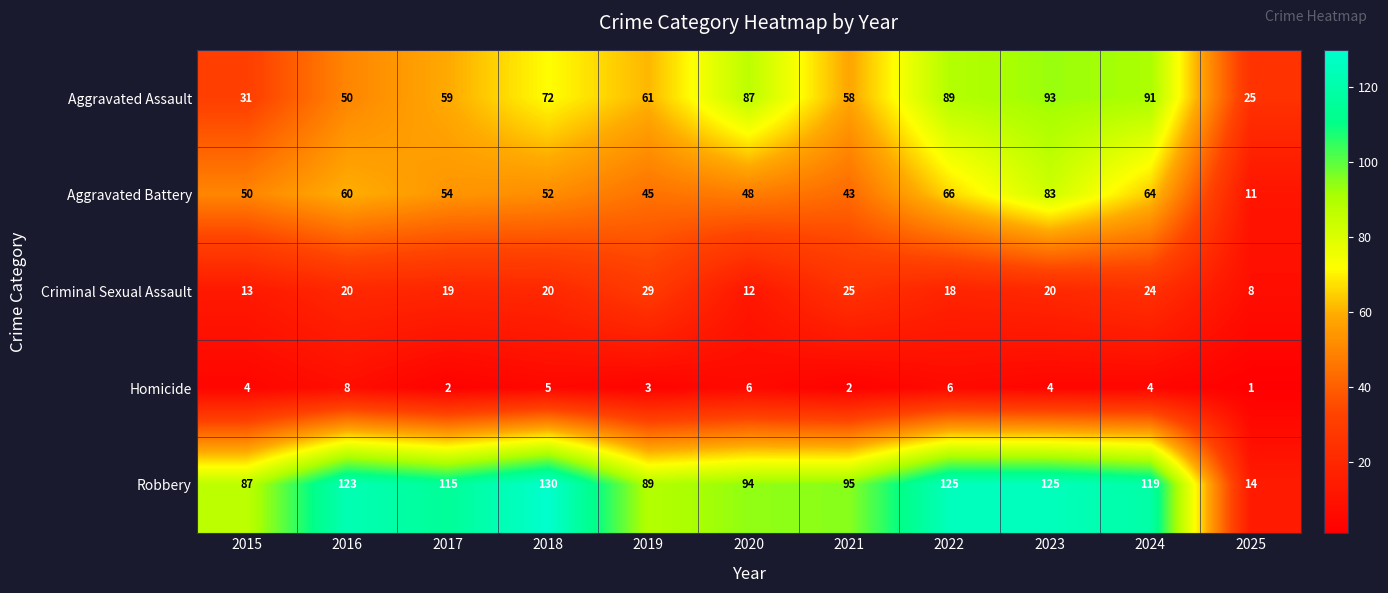

True or false: Homicide has a value of 8 at 2016.

True